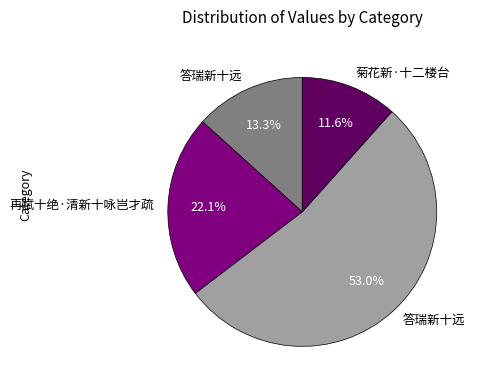

Is there a majority slice in this chart?

Yes